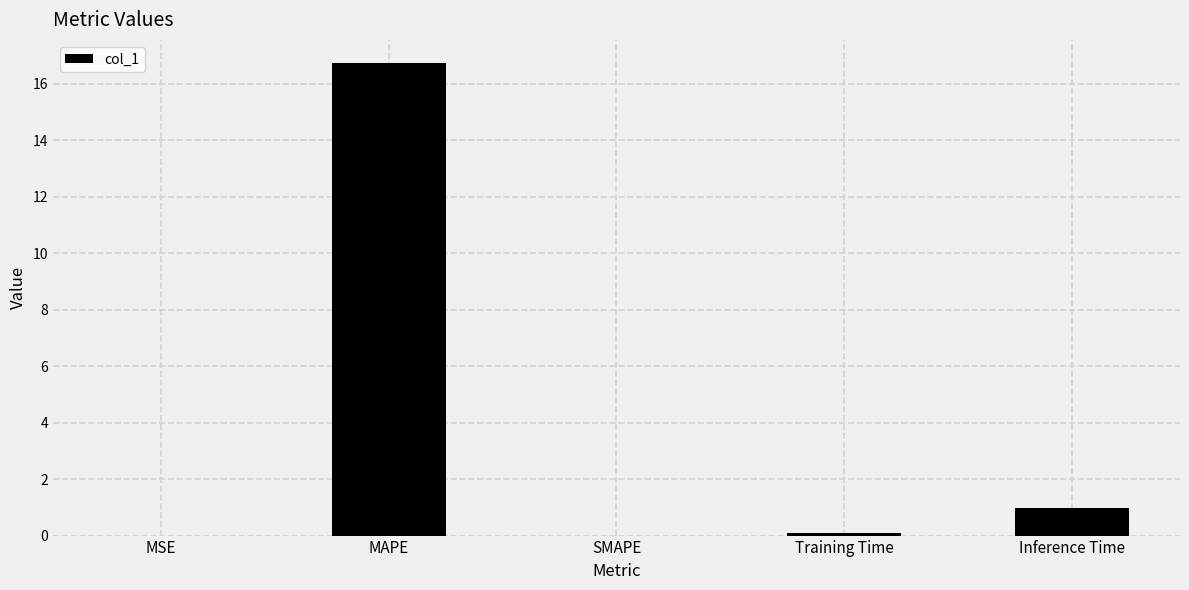

What is the sum of all values?

17.8